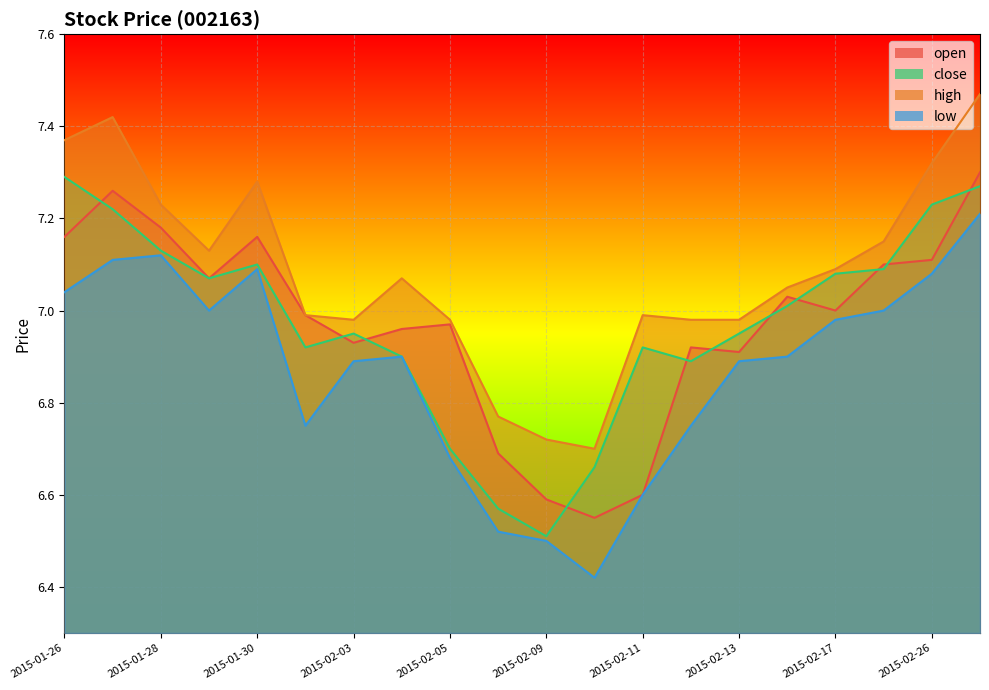

In low, how many points are lower than both neighbors (excluding endpoints)?

3